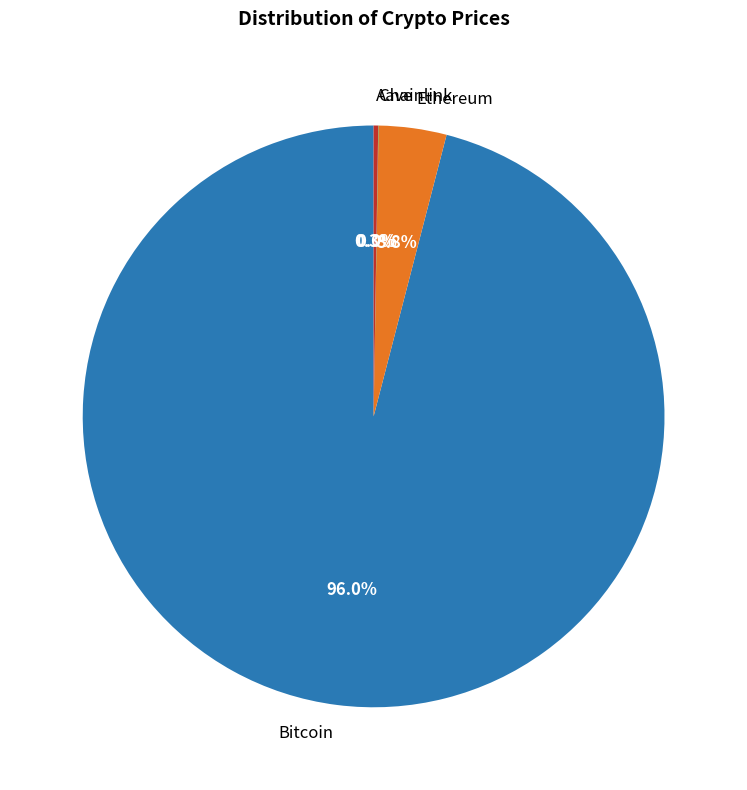

What percentage do Bitcoin and Ethereum together represent?

99.7%